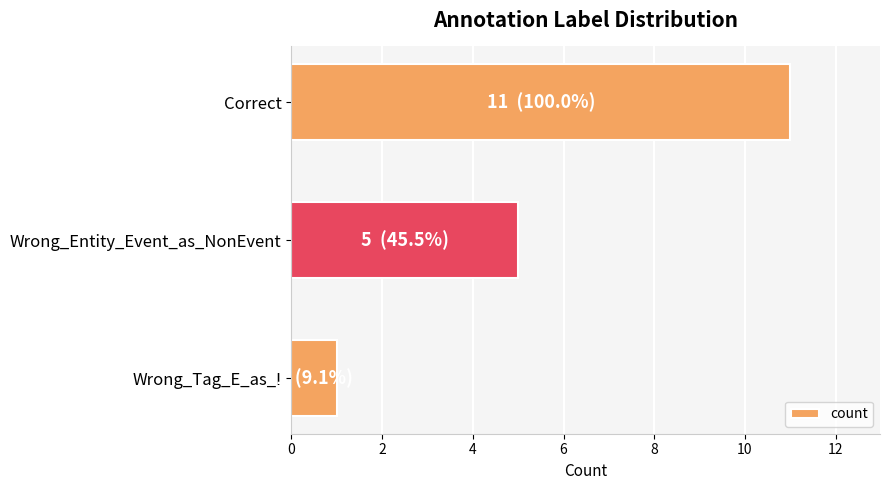

Are the bars grouped side by side (vs. stacked)?

No